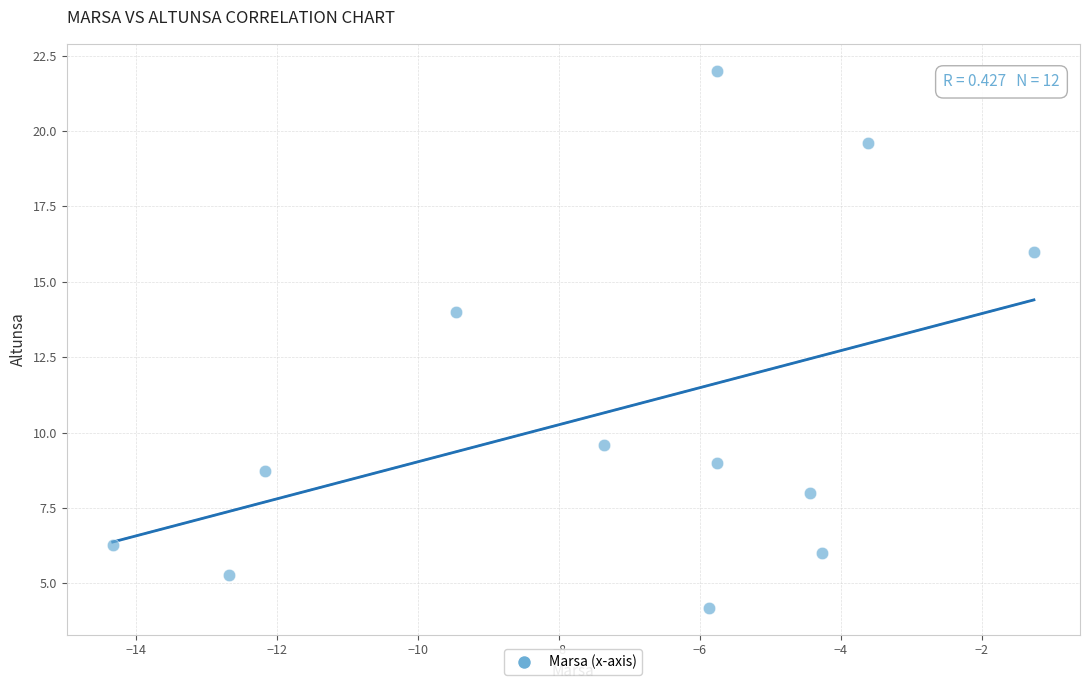

What is the range of X values (max minus min)?

13.1